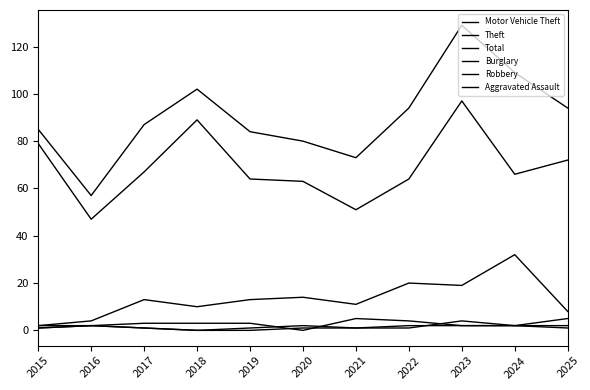

How many lines are shown in the chart?

6